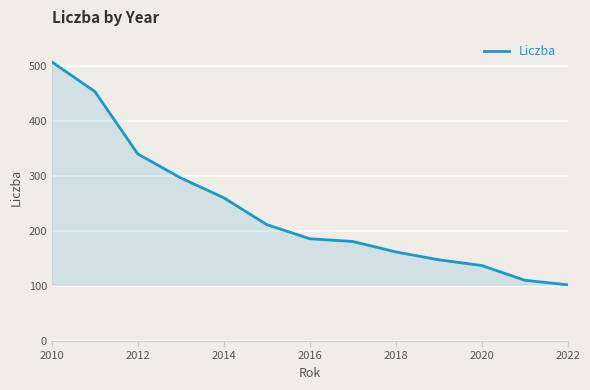

What is the maximum value shown in the chart?

506.9